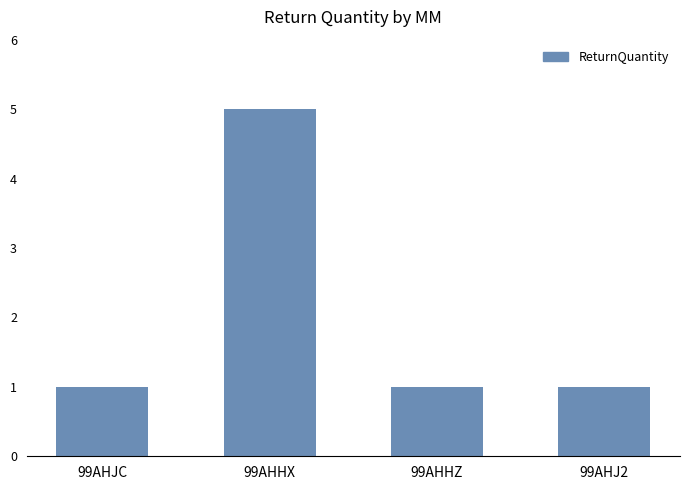

What is the average value?

2